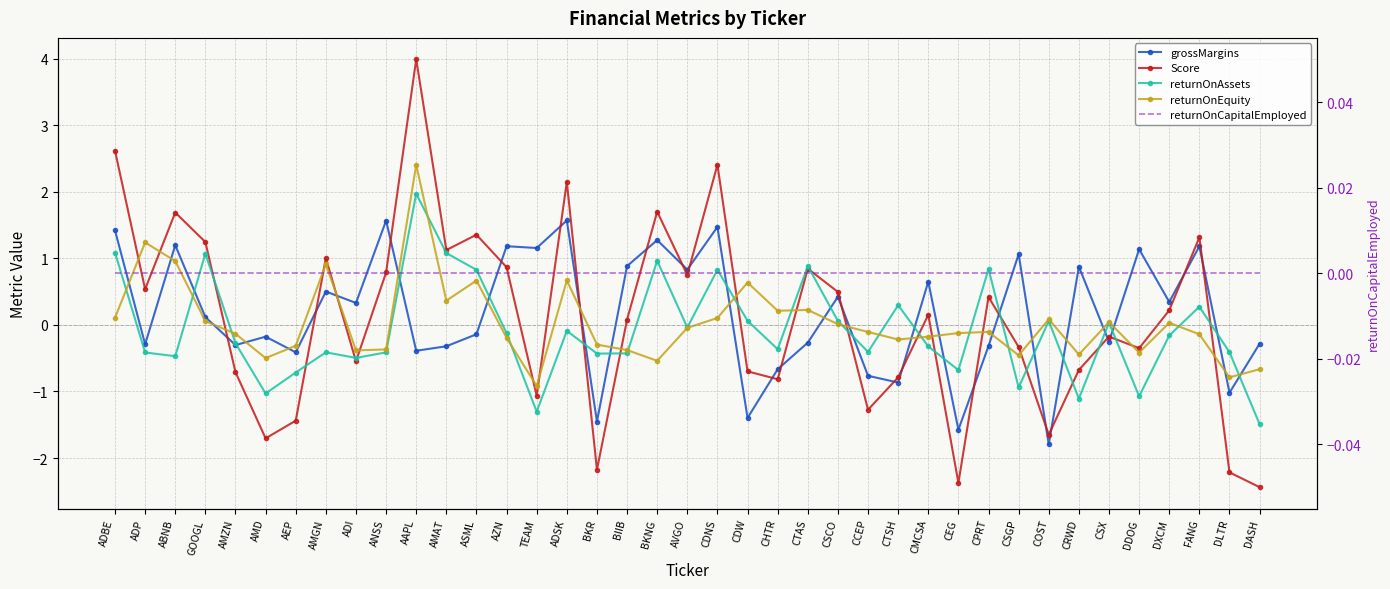

At how many categories does at least one series exceed 0?

31